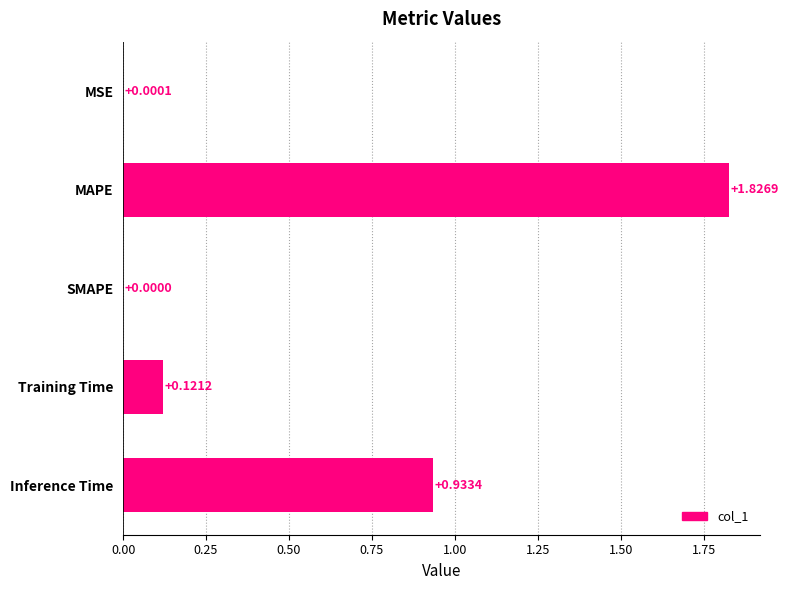

How many data points does each series have?

5